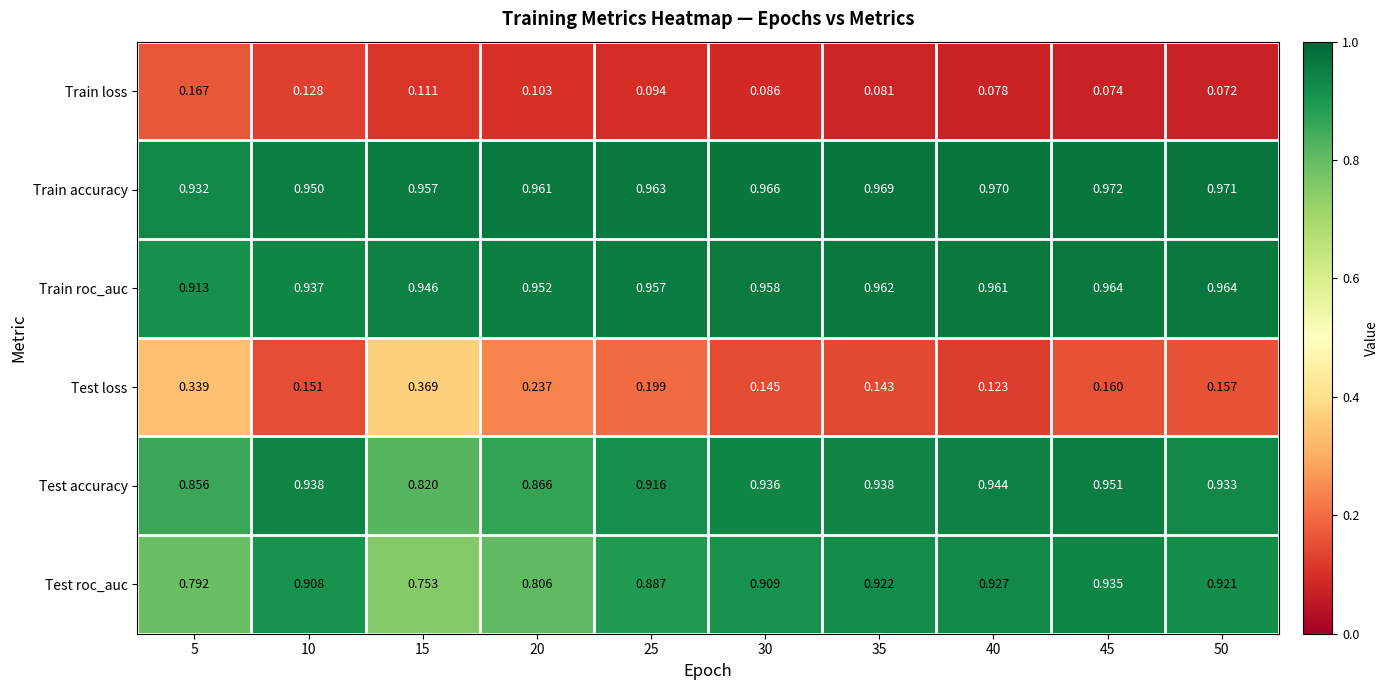

Which series changed the most between 45 and 50?

Test accuracy